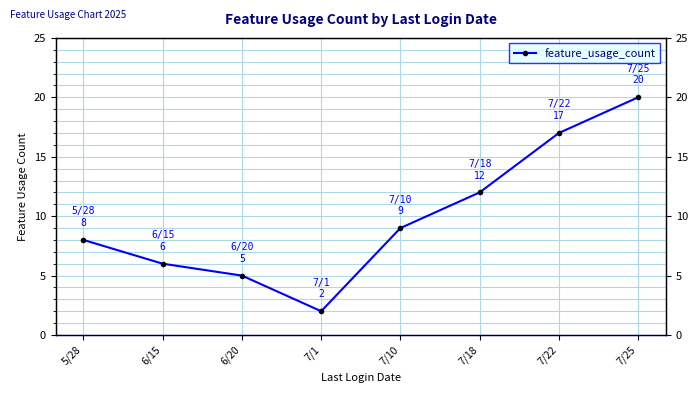

How many lines are shown in the chart?

1